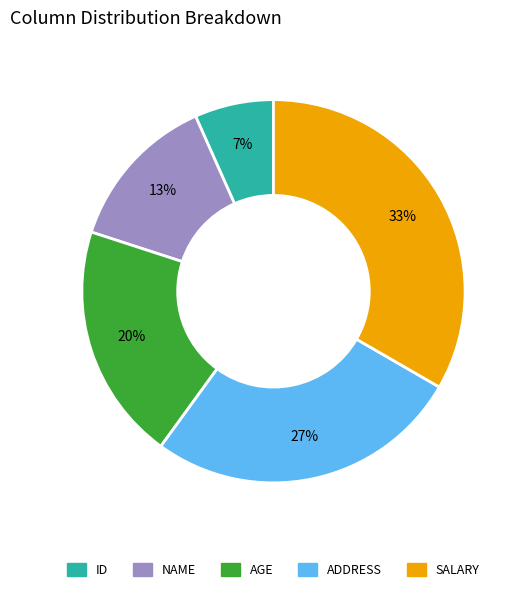

What percentage is the AGE slice, to the nearest percent?

20%